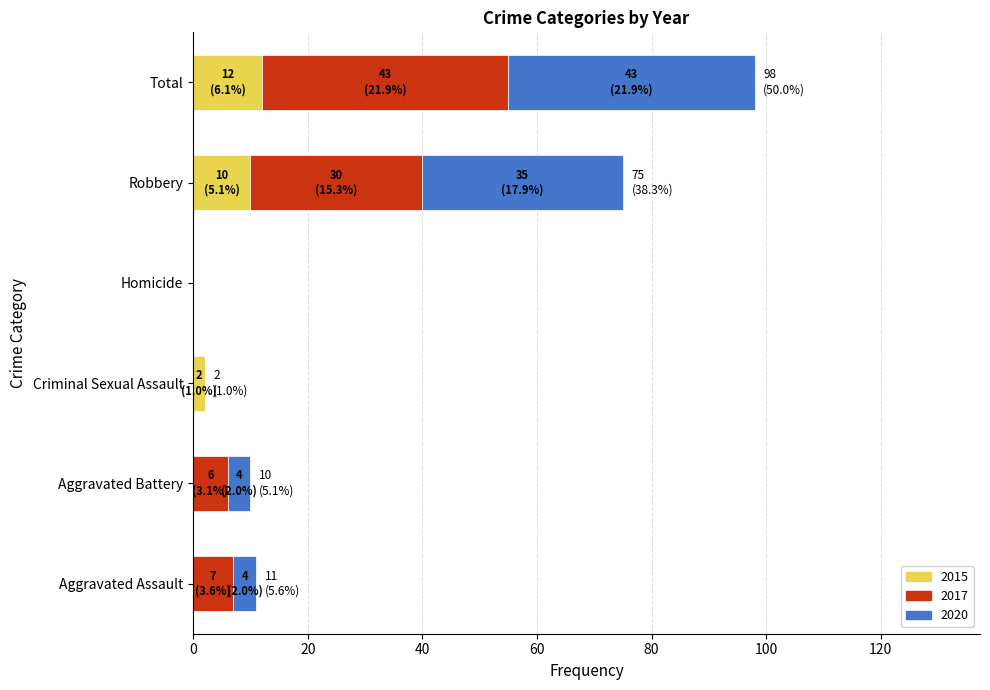

How many data points does each series have?

6